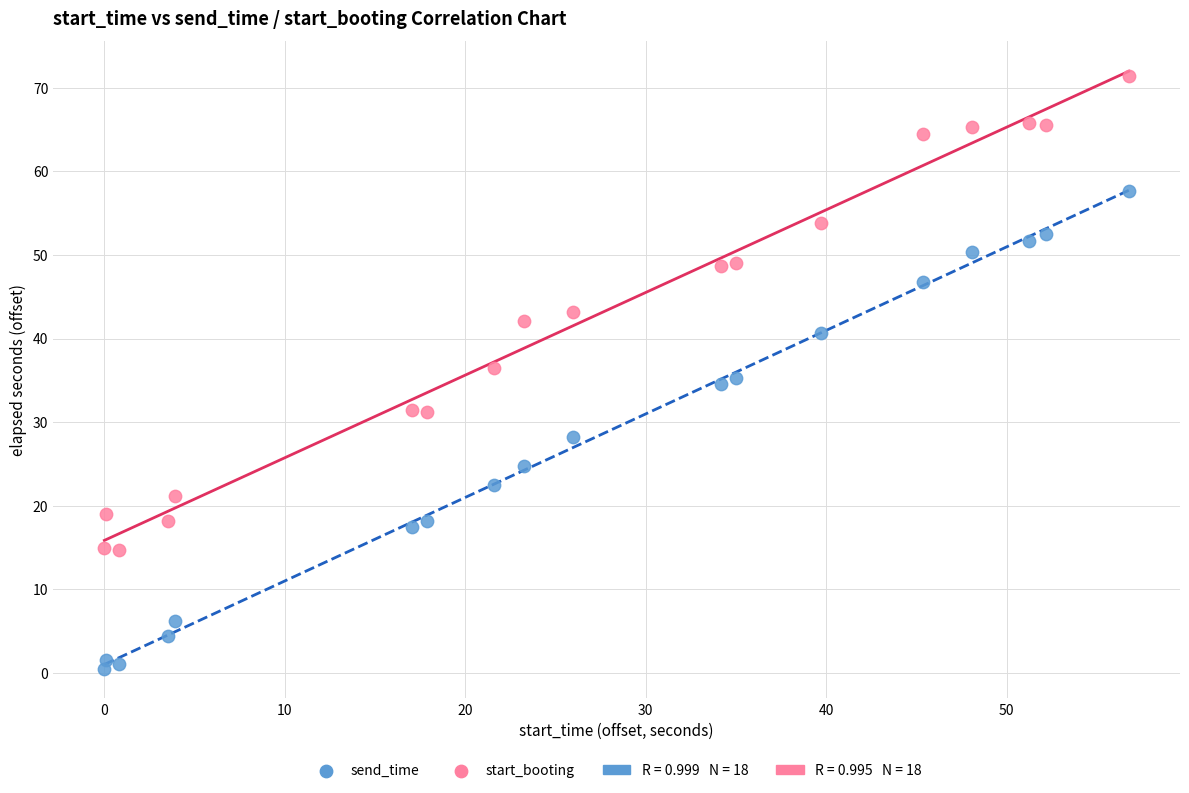

Across all data points, what is the range of Y values (max minus min)?

70.8